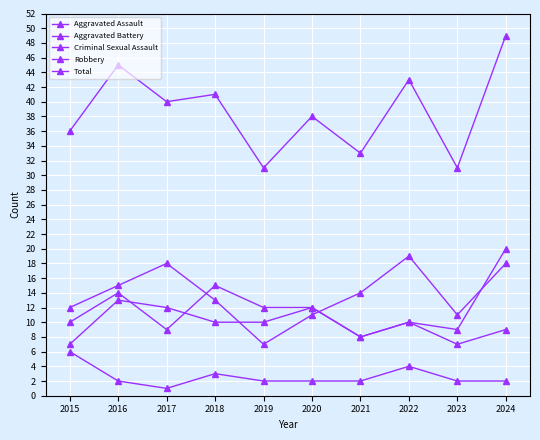

Count the number of categories in the chart.

10